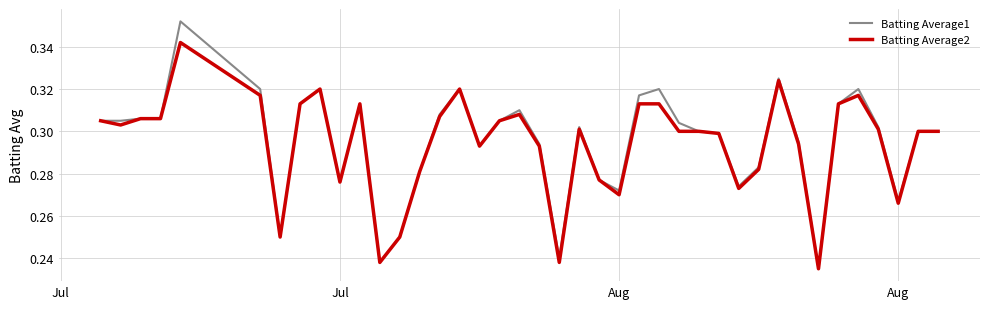

Which series has the widest spread of values?

Batting Average1